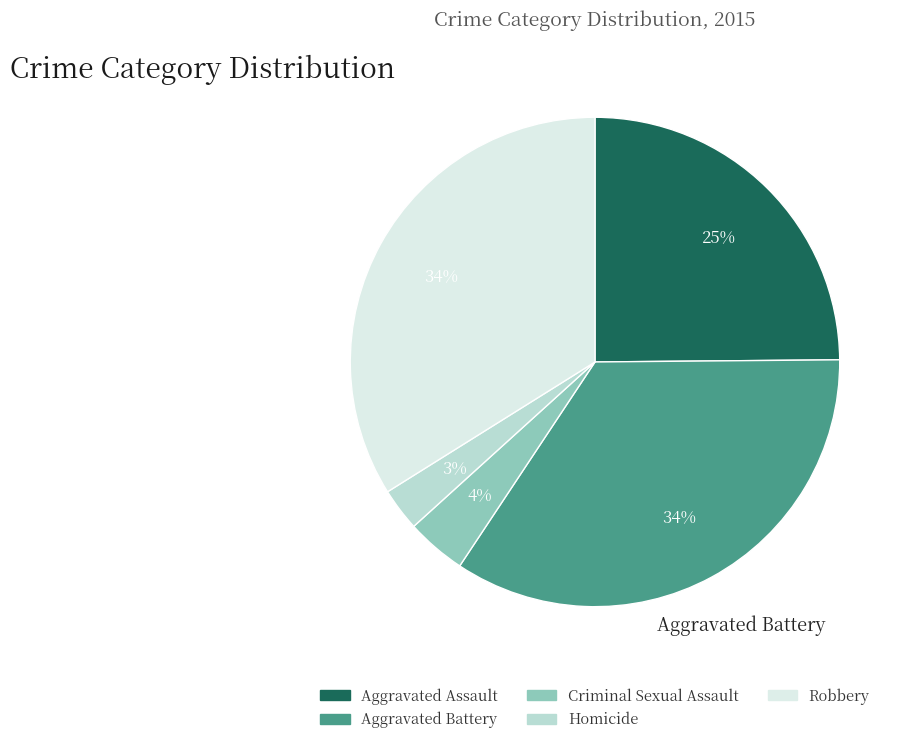

Is there any slice that represents more than half of the pie?

No